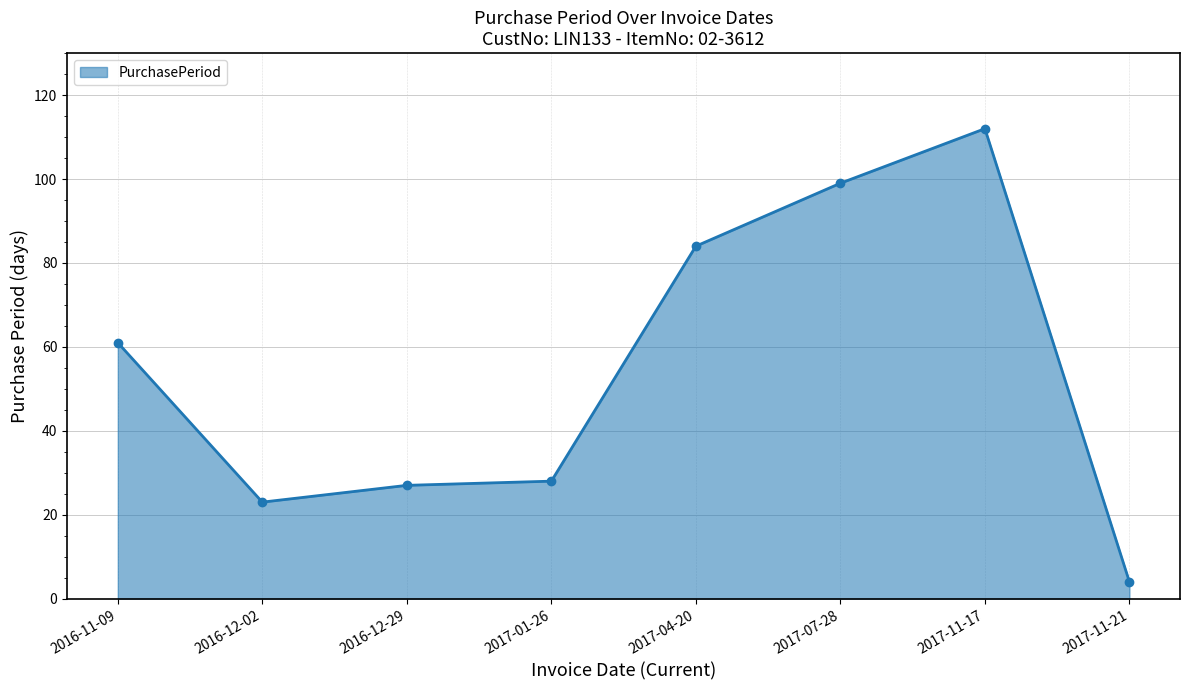

True or false: the data shows 84 at 2017-04-20.

True